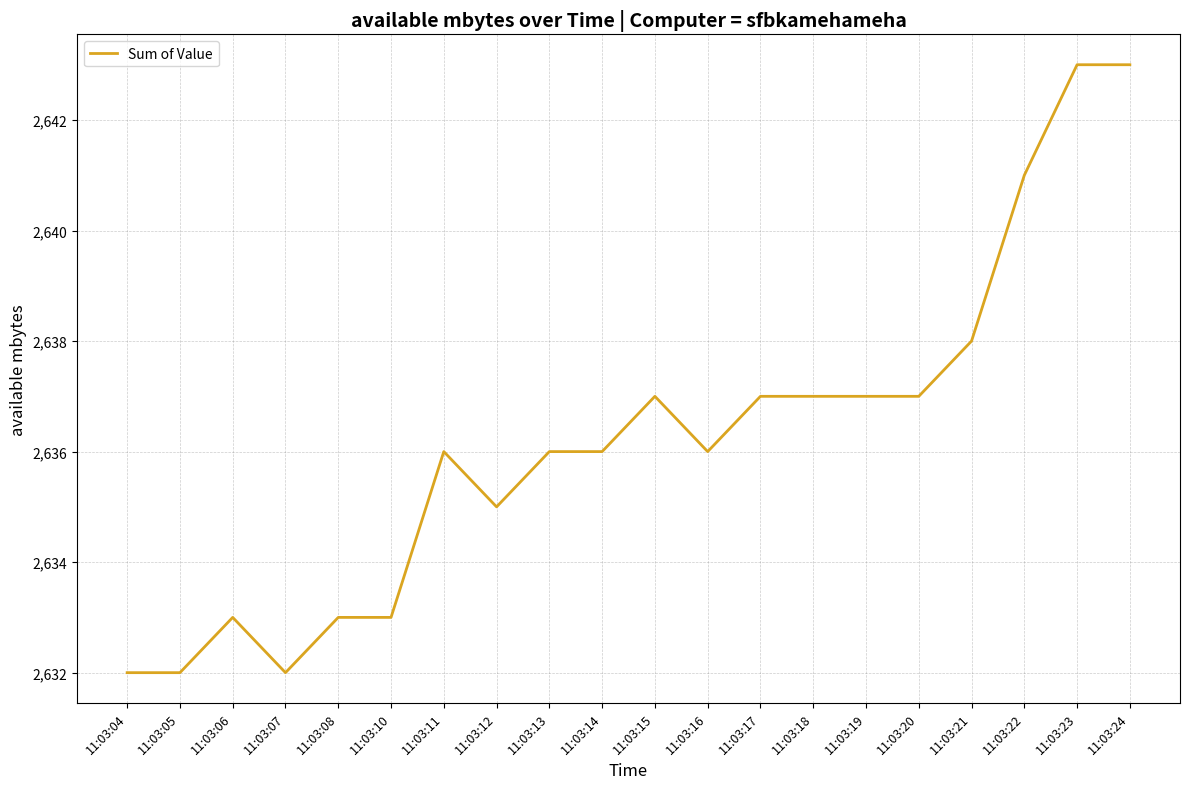

What is the difference between the maximum and minimum values?

11